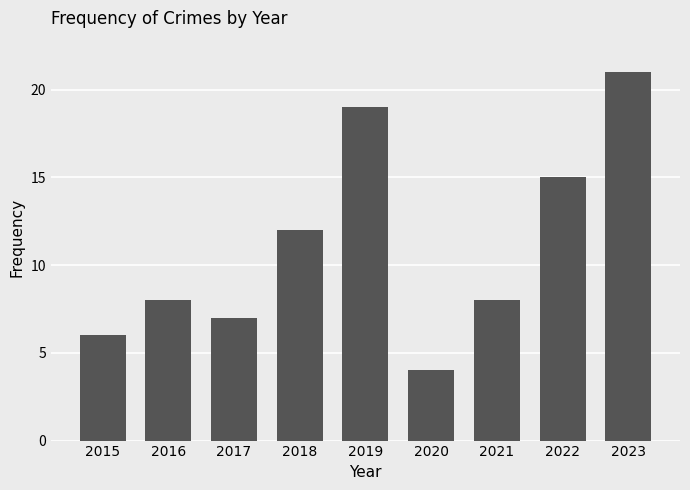

What is the maximum value shown in the chart?

21